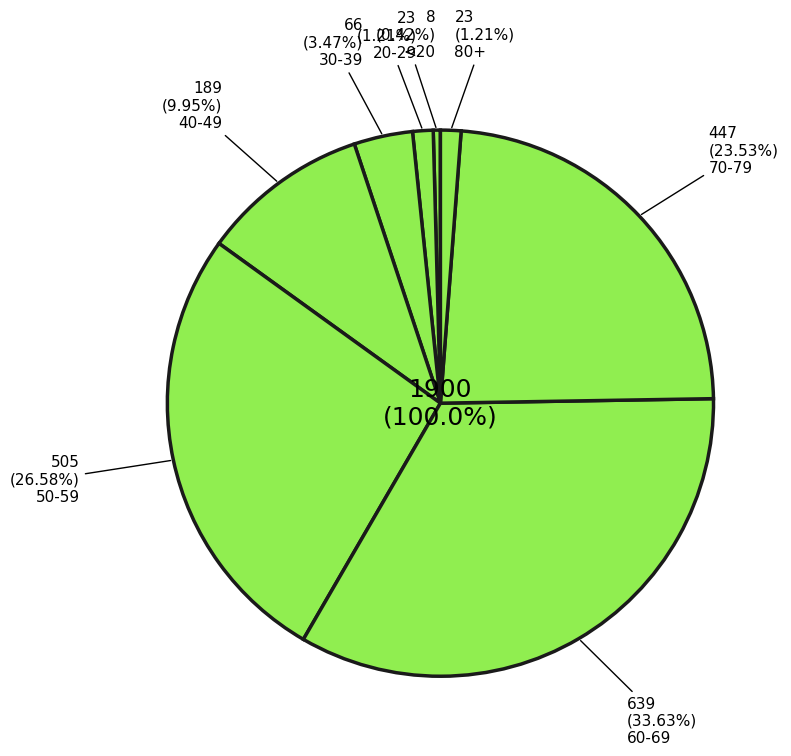

Does 30-39 account for over 50% of the chart?

No